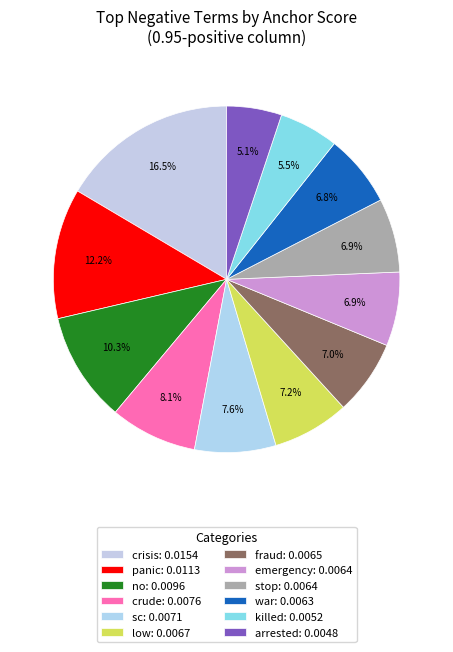

To the nearest percent, what is the average slice percentage?

8%